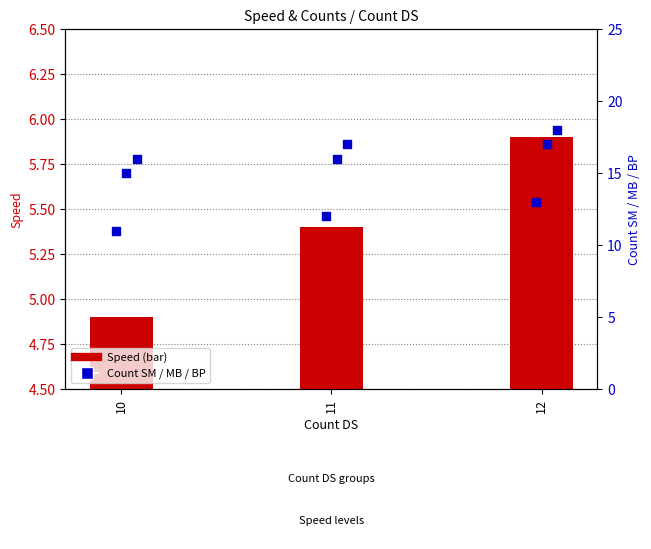

What is the total value across all series at 11?

50.4